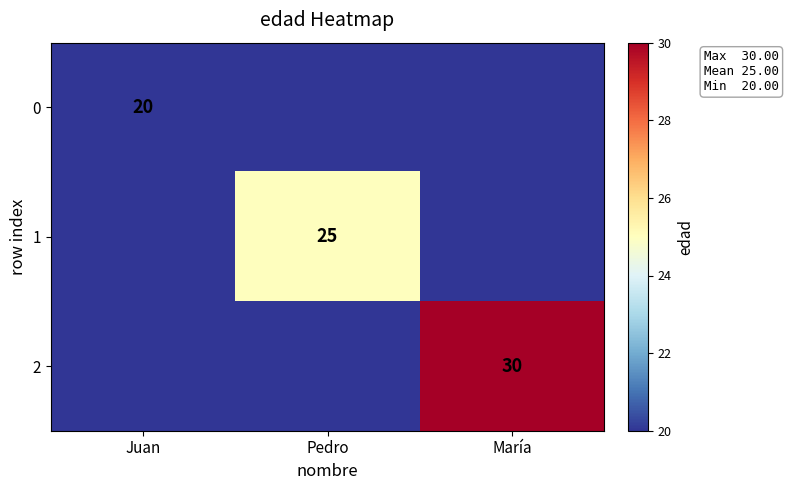

At how many categories does at least one series exceed 26?

1